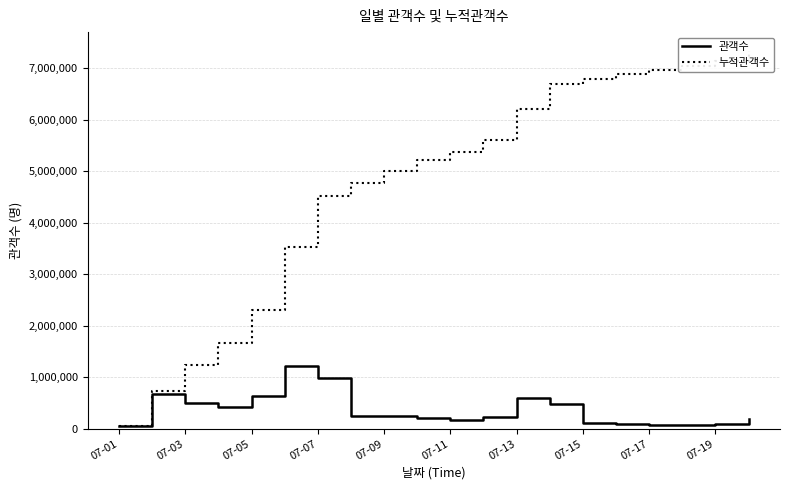

How many values in the 누적관객수 series exceed 5383152?

9